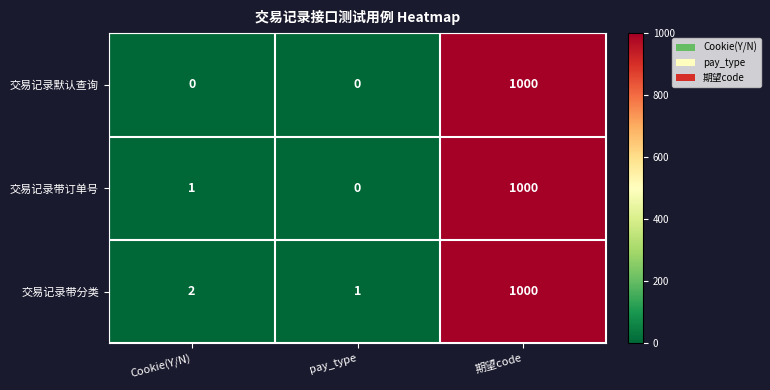

Rank the series at Cookie(Y/N) from lowest to highest value.

交易记录默认查询, 交易记录带订单号, 交易记录带分类